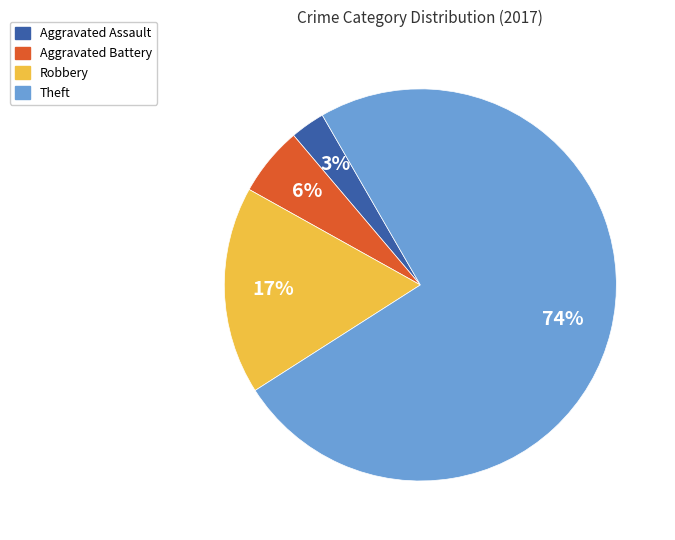

Is the sum of Theft and Aggravated Battery greater than half?

Yes